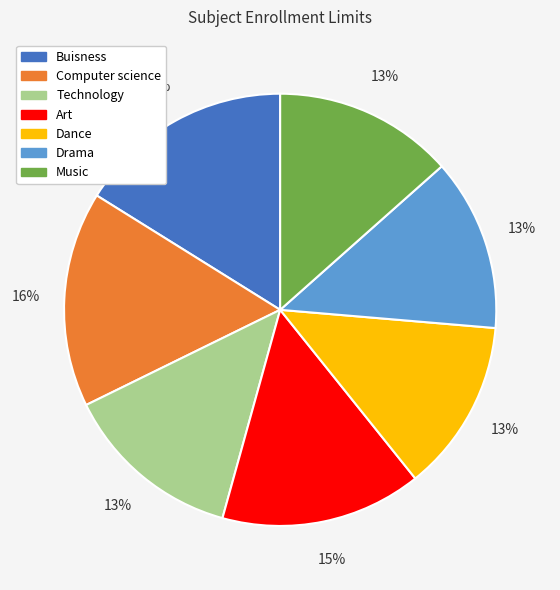

To the nearest percent, what percentage of the pie is Dance?

13%